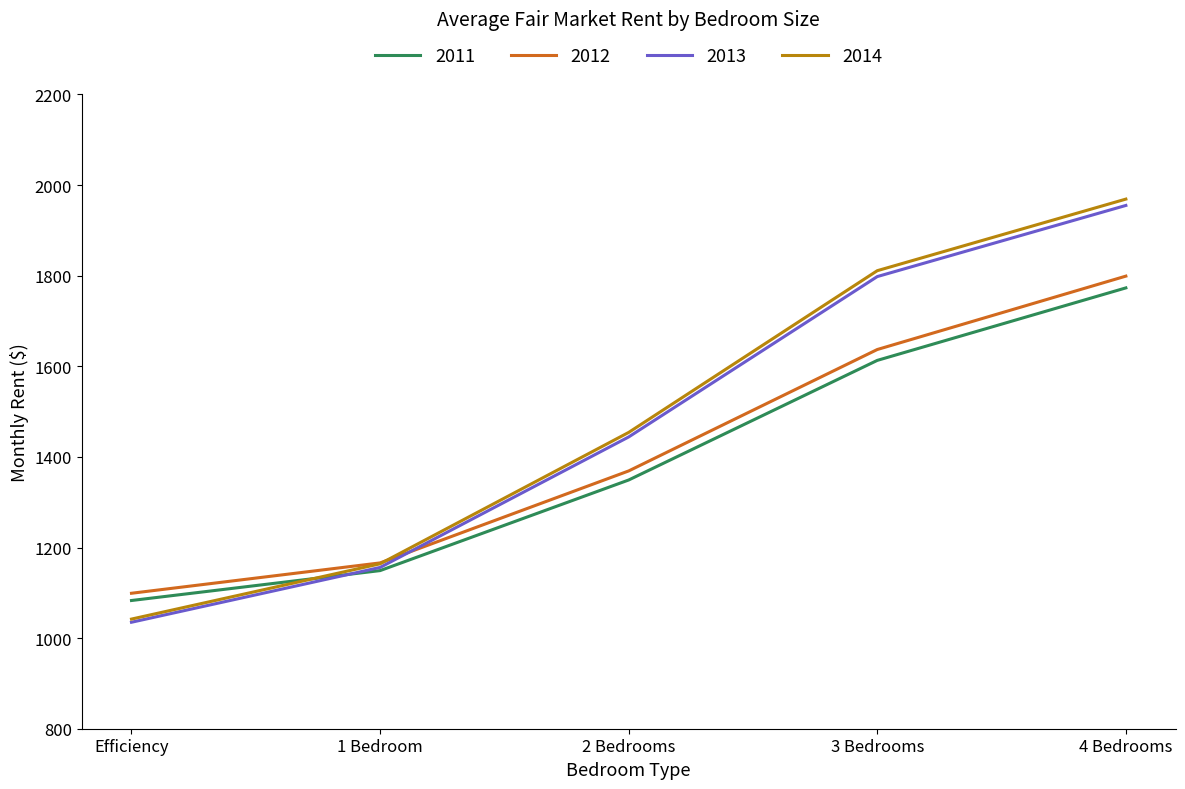

Reading left to right, what are all the values shown in this chart?

2011: 1083	1149	1349	1613	1773
2012: 1099	1166	1369	1637	1799
2013: 1035	1156	1444	1798	1955
2014: 1042	1164	1454	1811	1969